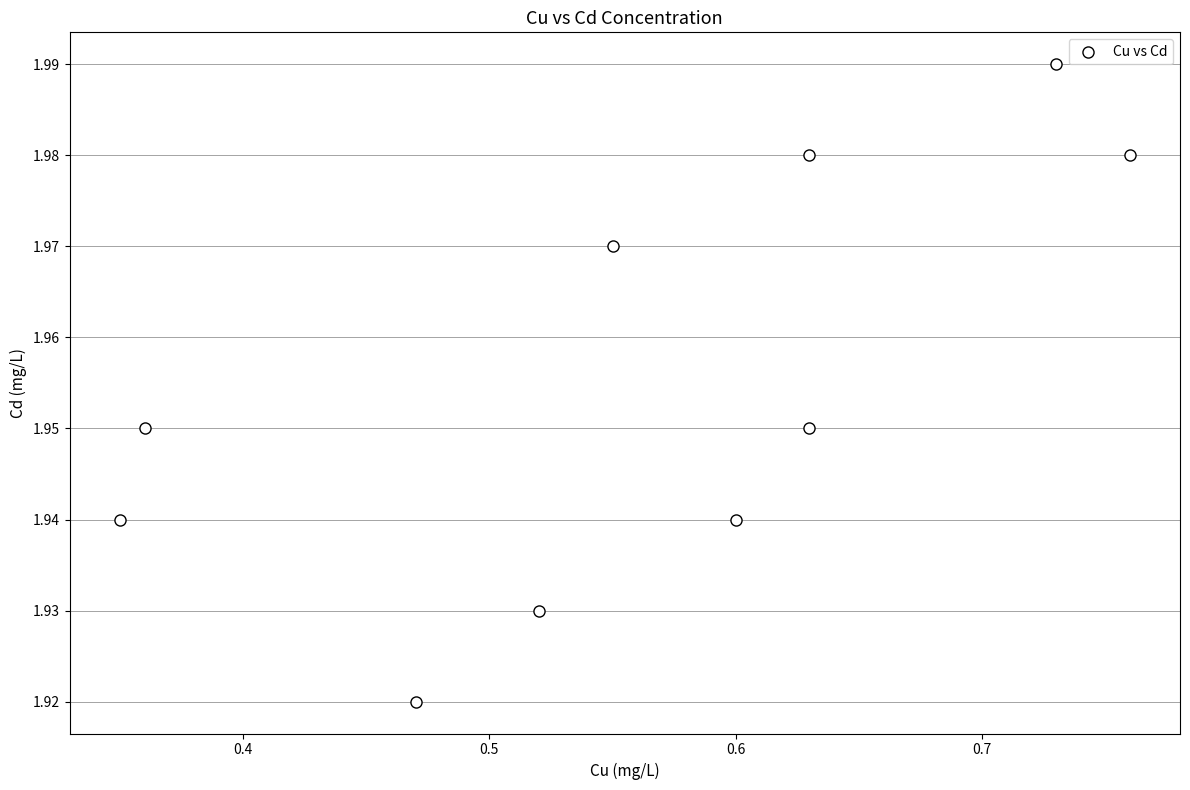

What is the range of X values (max minus min)?

0.4